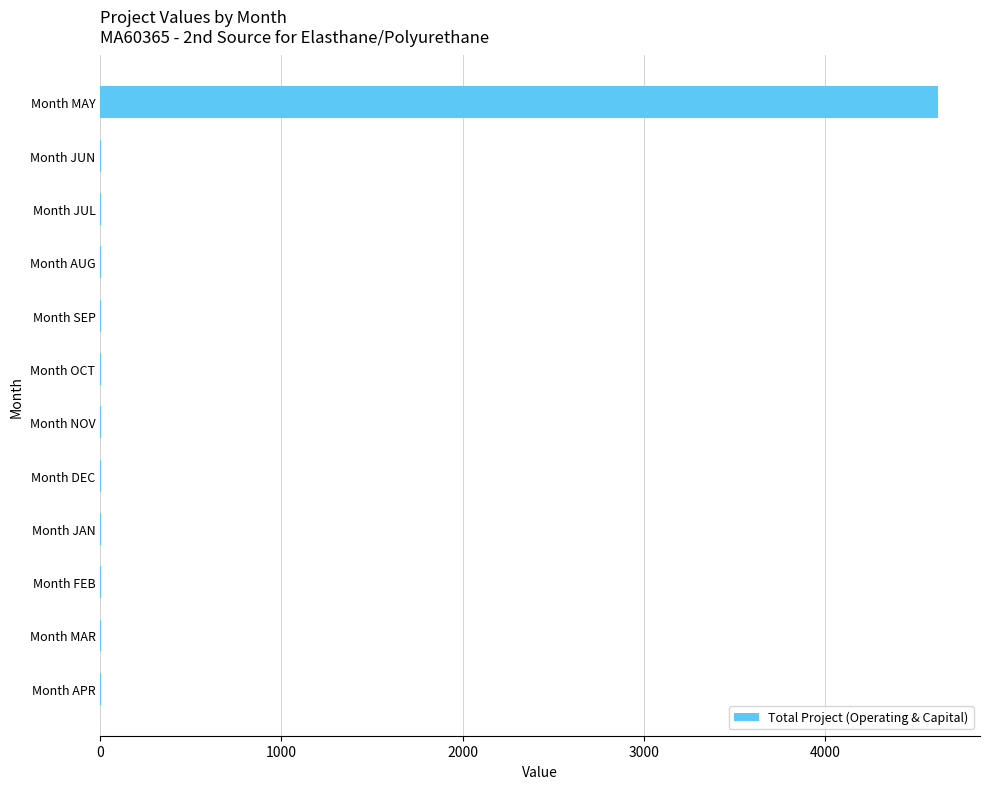

Which category has the highest value across all series?

Month MAY